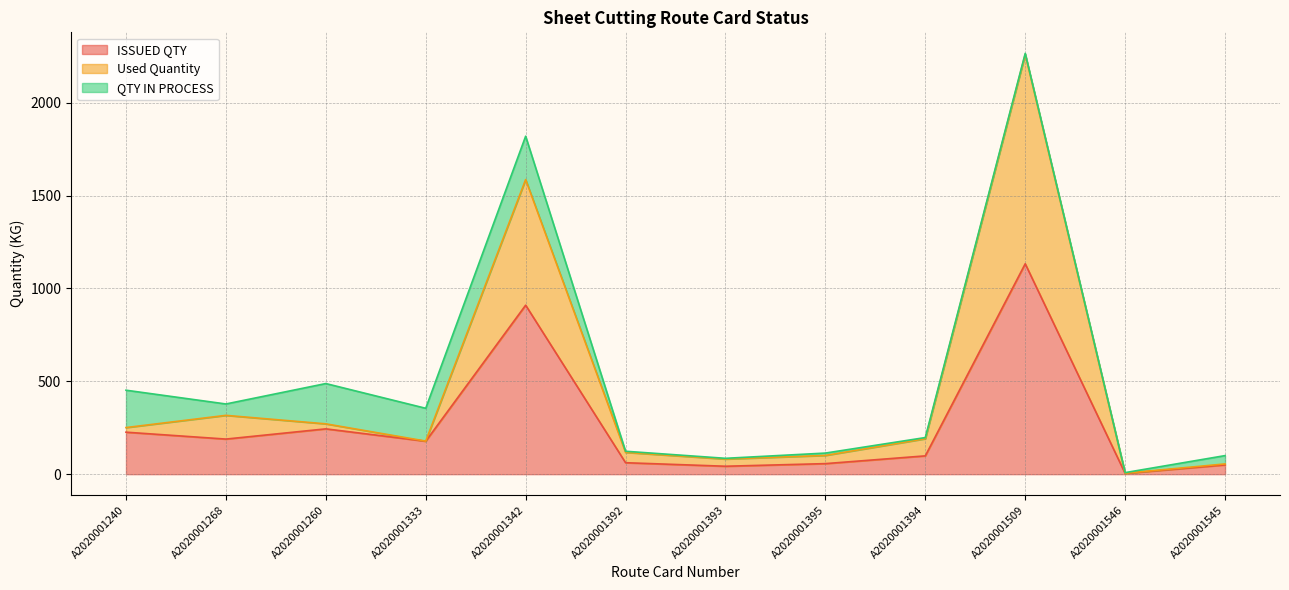

Where is ISSUED QTY nearest to the value 568?

A2020001260